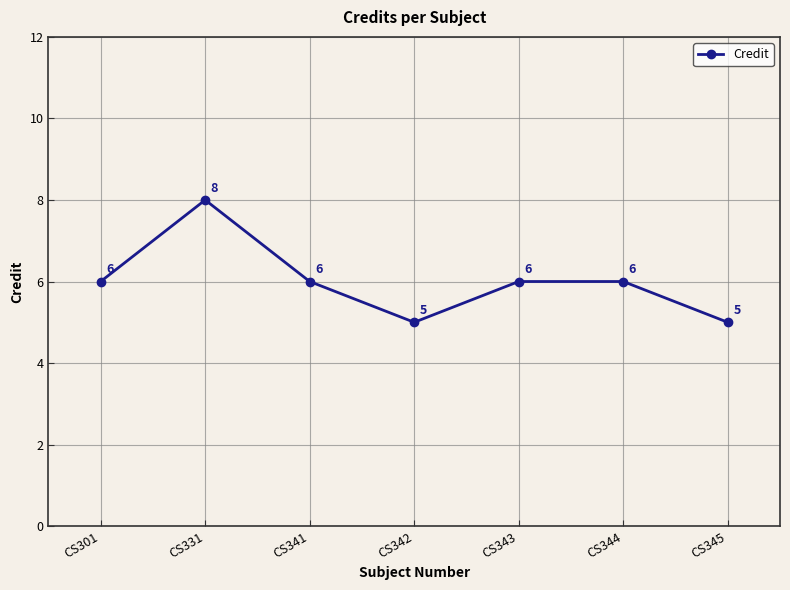

How many interior local valleys (lower than both neighbors) does the data have?

1